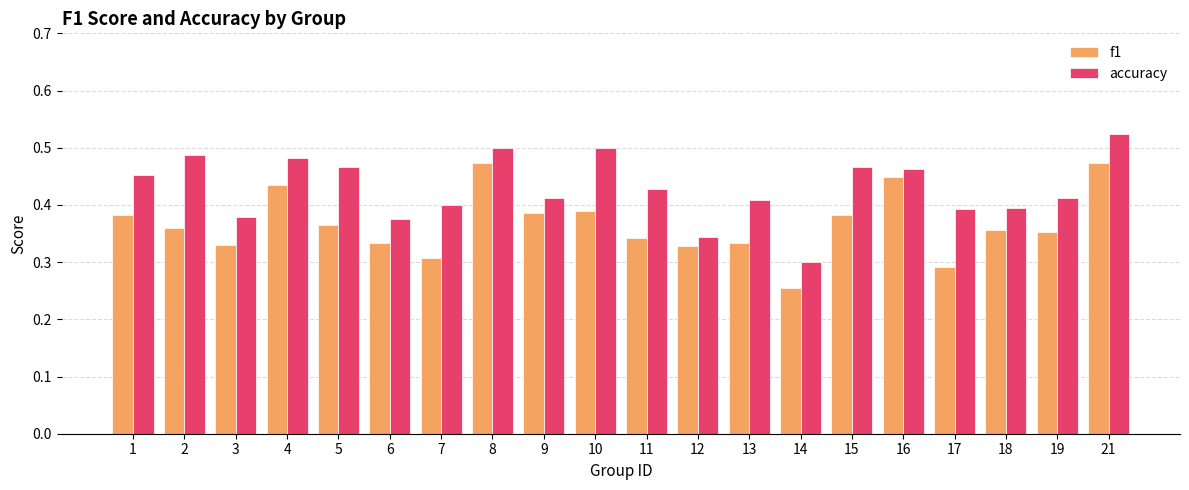

At which category does the chart reach its minimum across all series?

14